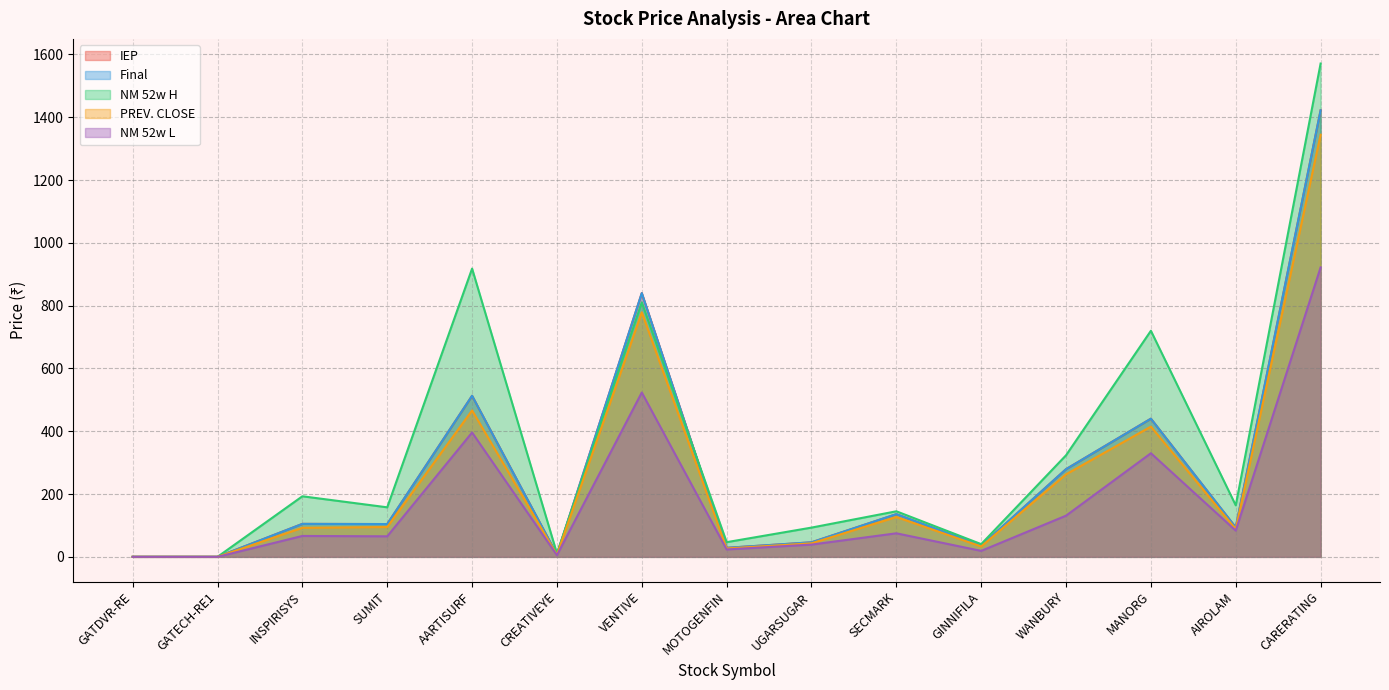

How many data points in PREV. CLOSE are less than 92?

7